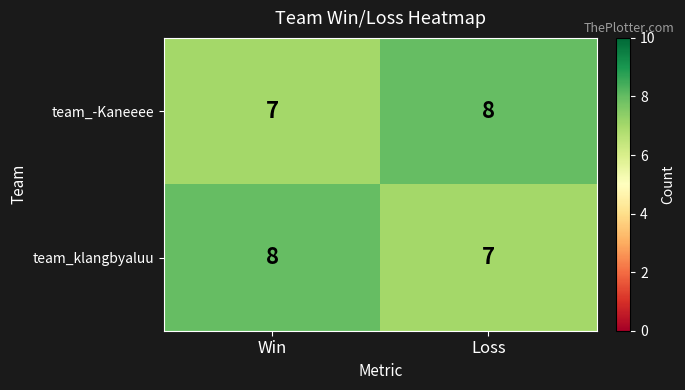

What is the smallest value displayed?

7